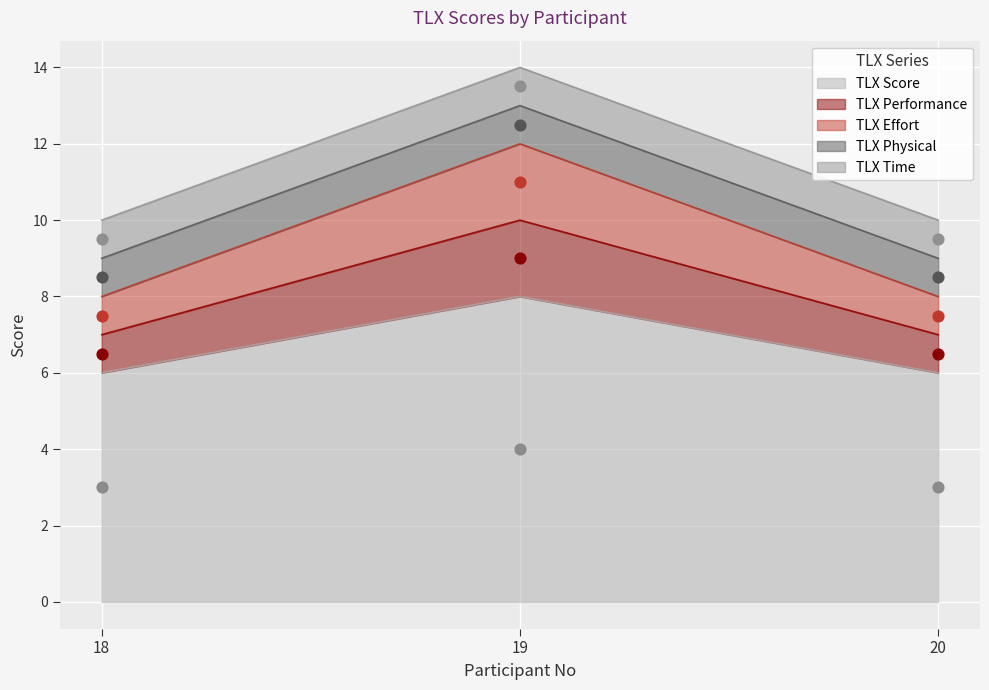

At how many categories does at least one series exceed 6?

3